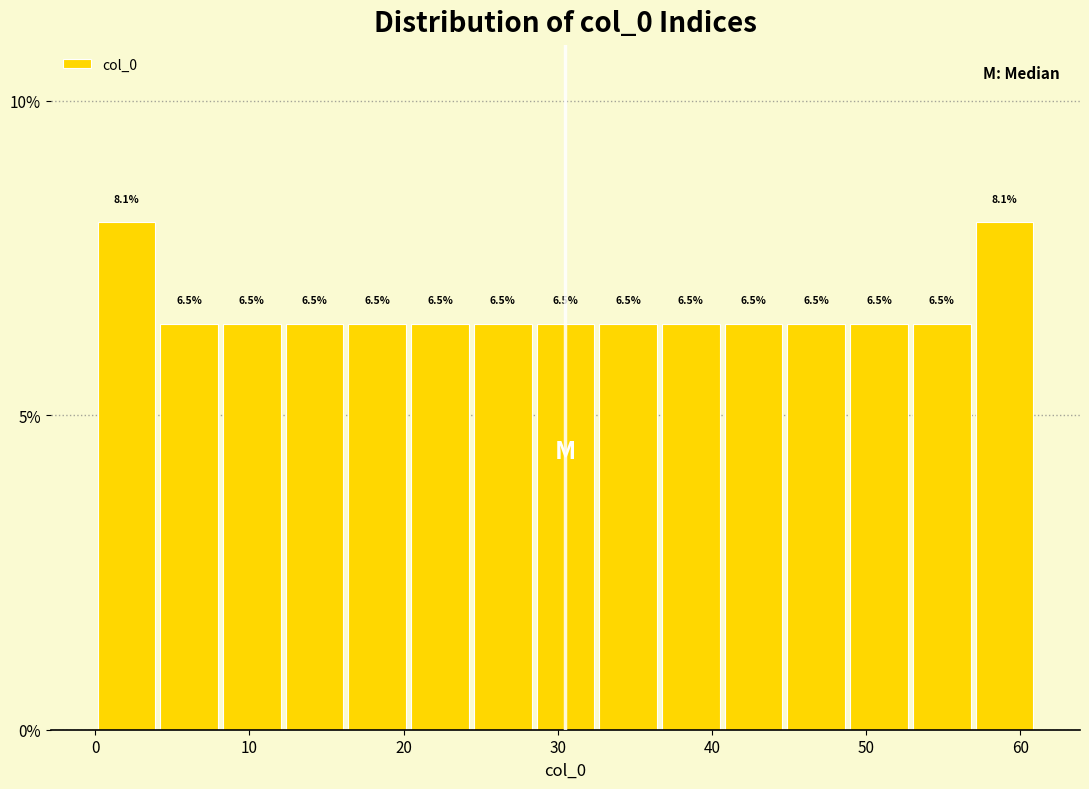

How tall is the bar that spans 28 to 33 on the x-axis? The bar edges are not printed on the chart, so give them approximately, as read against the axis.

6.5